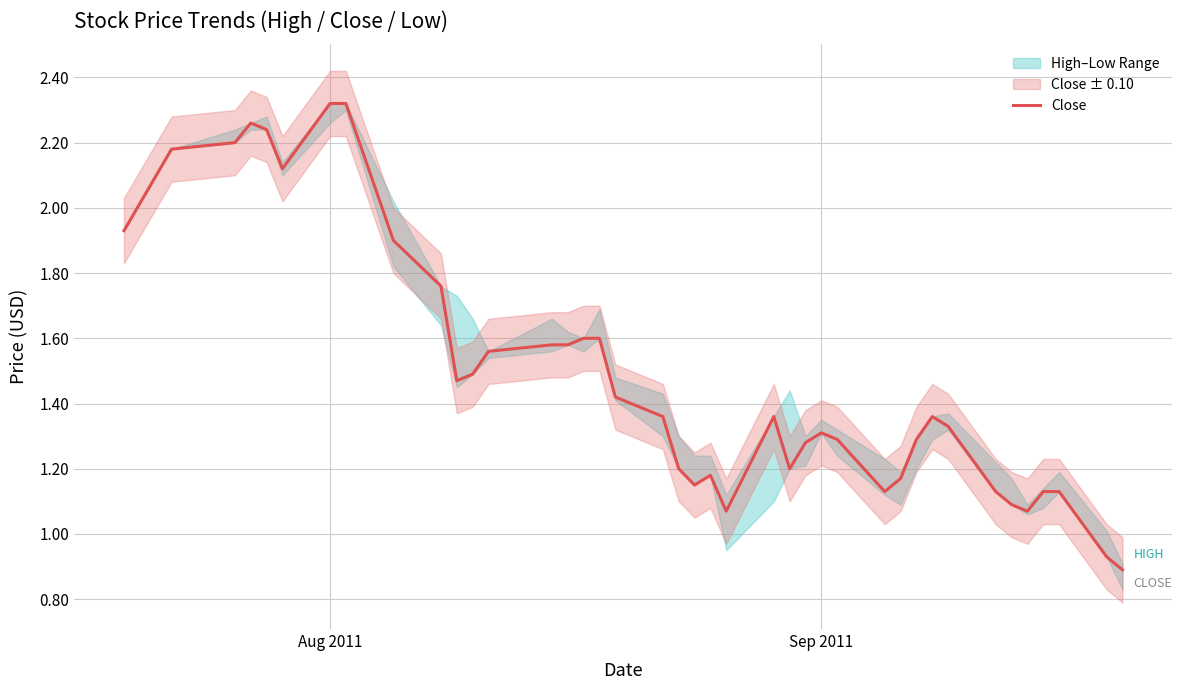

Which series has the largest total across all categories?

High